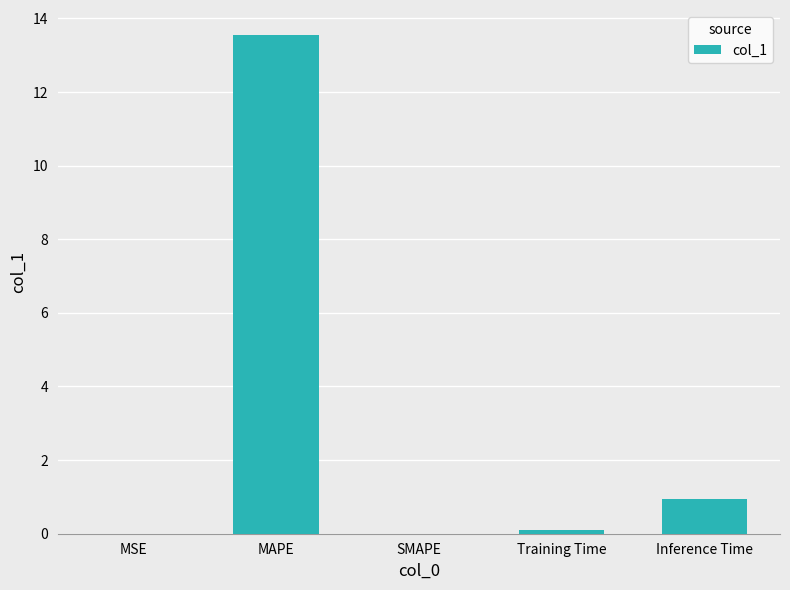

The chart shows a value of 0.0 at SMAPE. True or false?

True